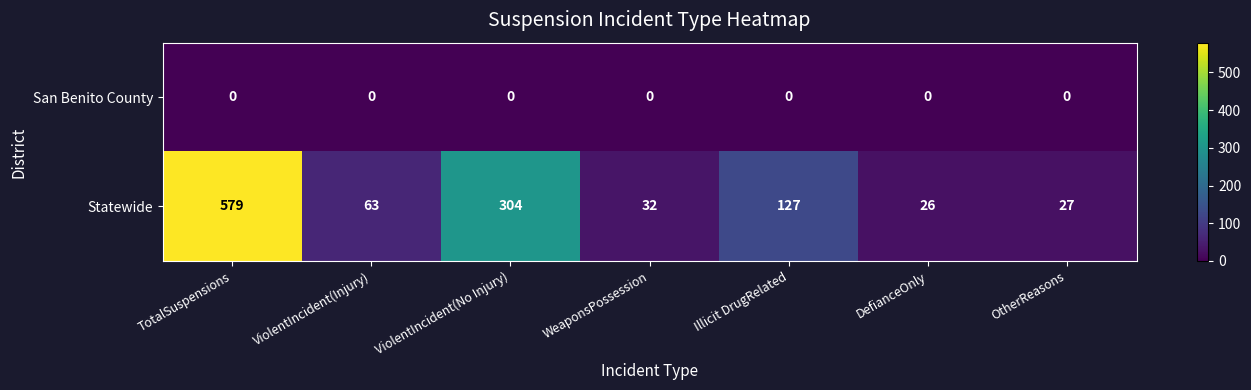

Reading left to right, extract all data points from this chart.

San Benito County: 0	0	0	0	0	0	0
Statewide: 579	63	304	32	127	26	27